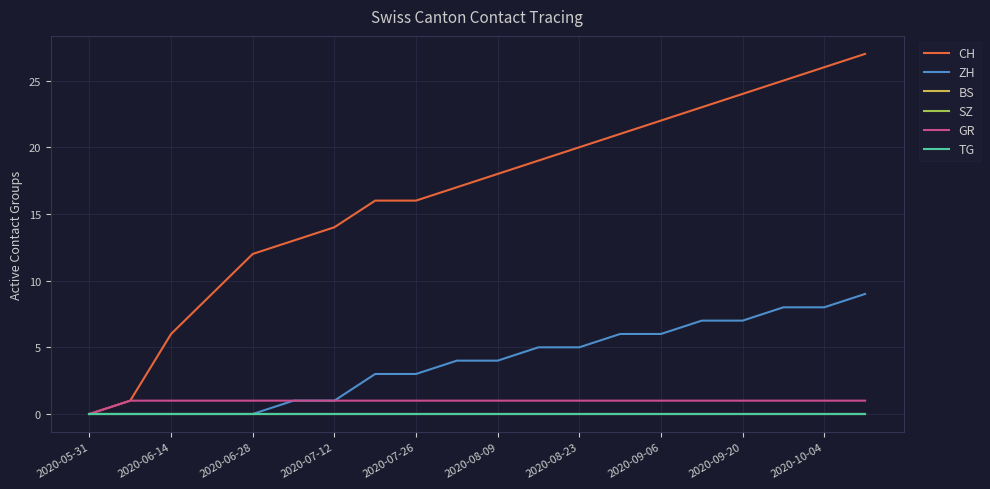

At which label does TG reach its peak?

2020-05-31